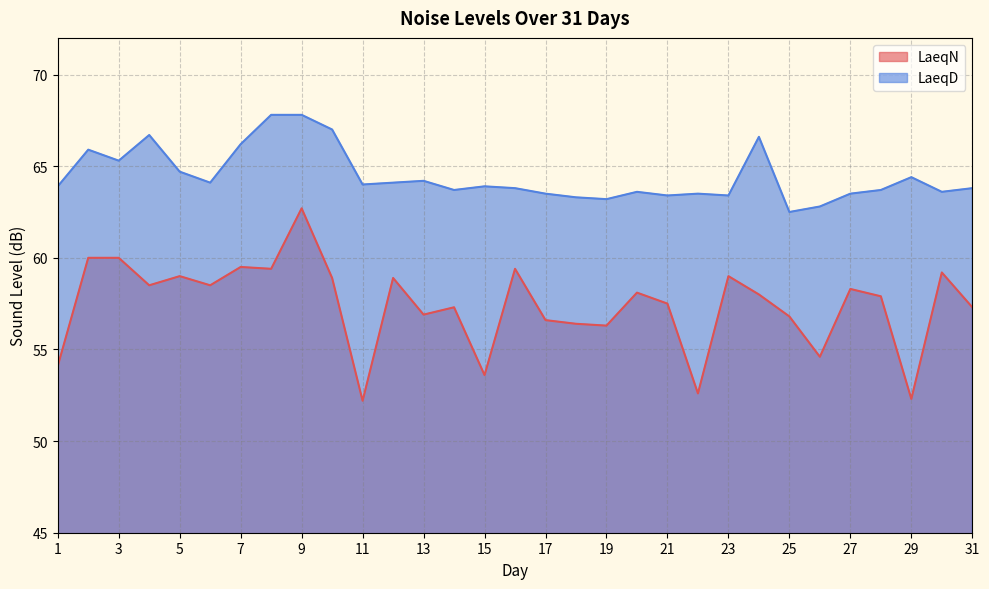

Where is the first local maximum for LaeqN?

5